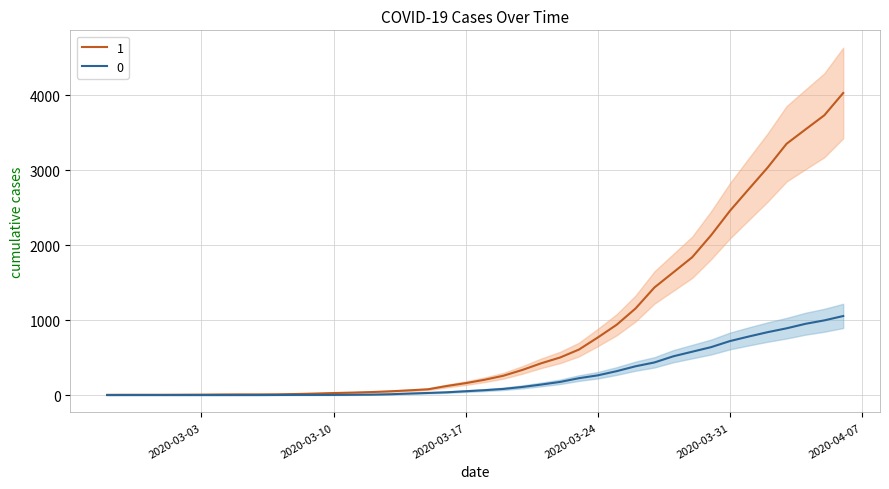

Which category has the lowest value in the 1 series?

2020-02-27